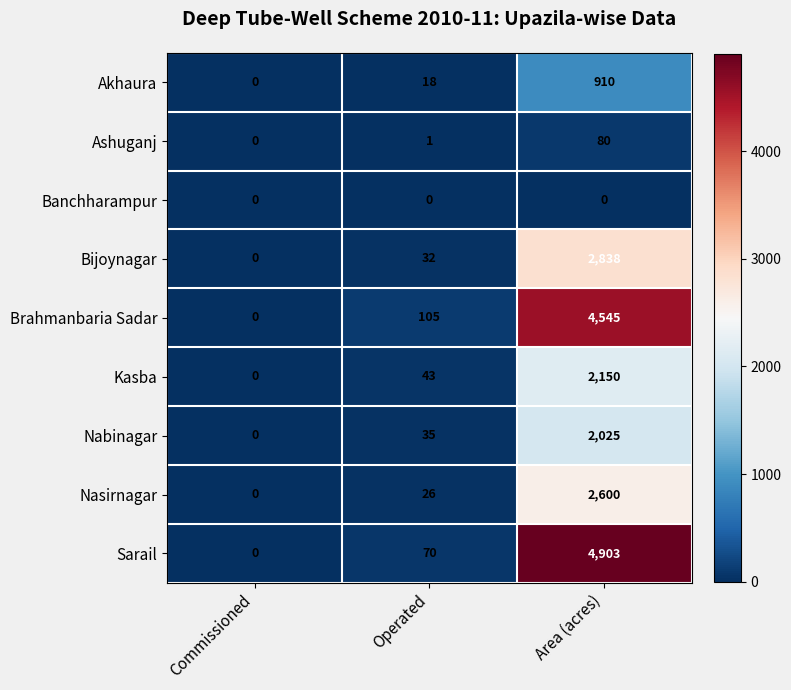

At which label does Sarail reach its minimum?

Commissioned